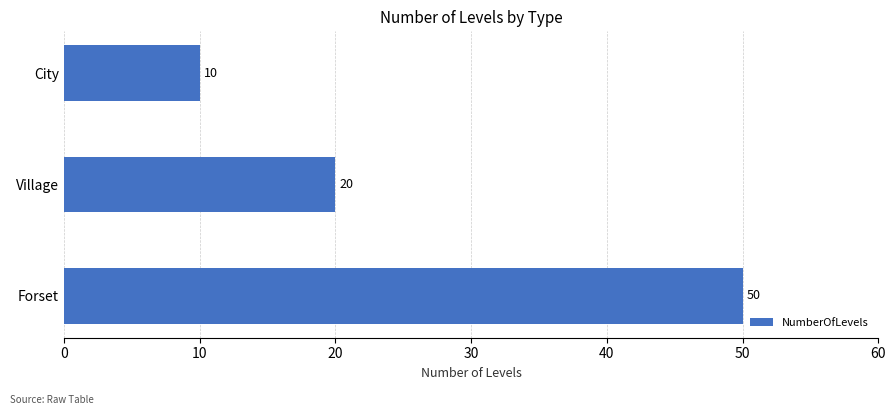

Rank the categories by value from lowest to highest.

City, Village, Forset